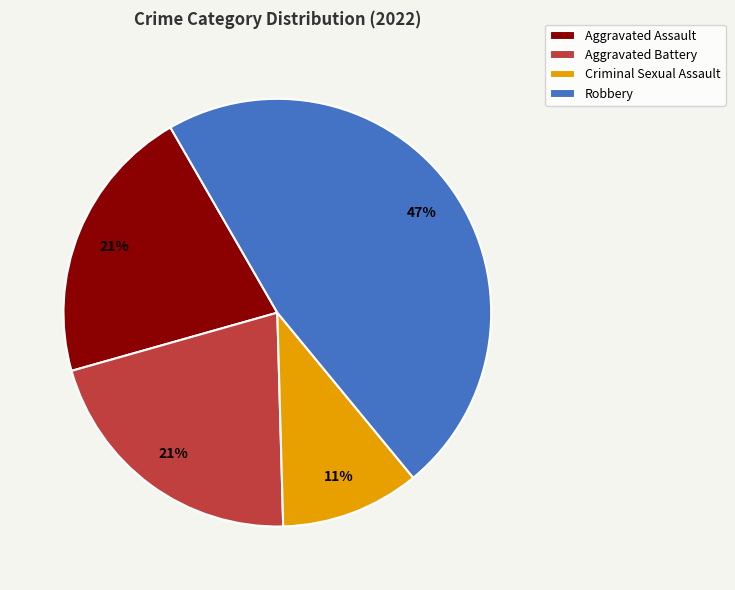

To the nearest percent, what is the combined percentage of Aggravated Assault and Robbery?

68%